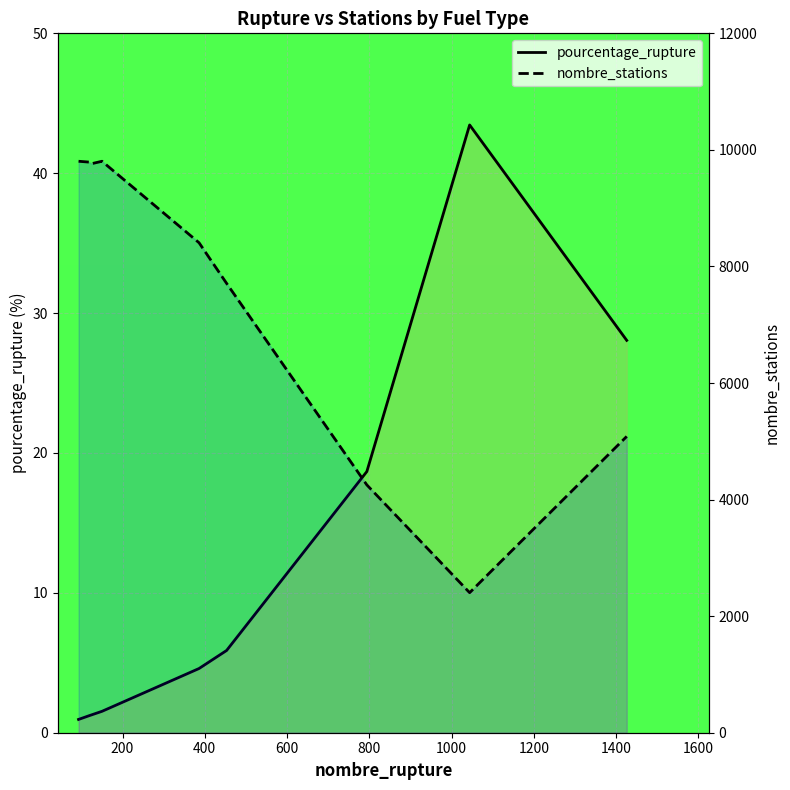

What is the difference between the highest and lowest values at 200?

9789.8